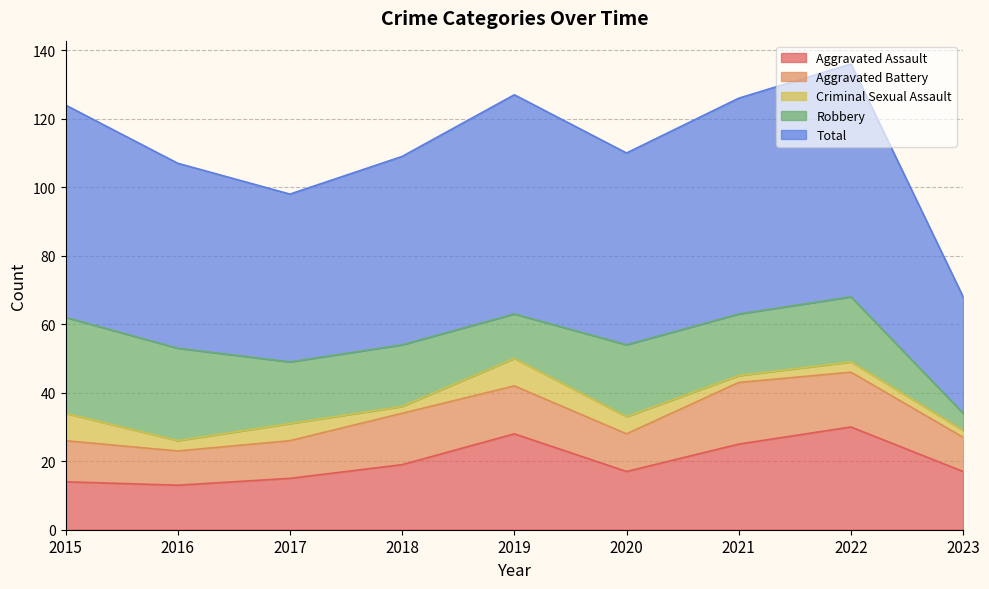

What is the difference between the Robbery values at 2017 and 2020?

3